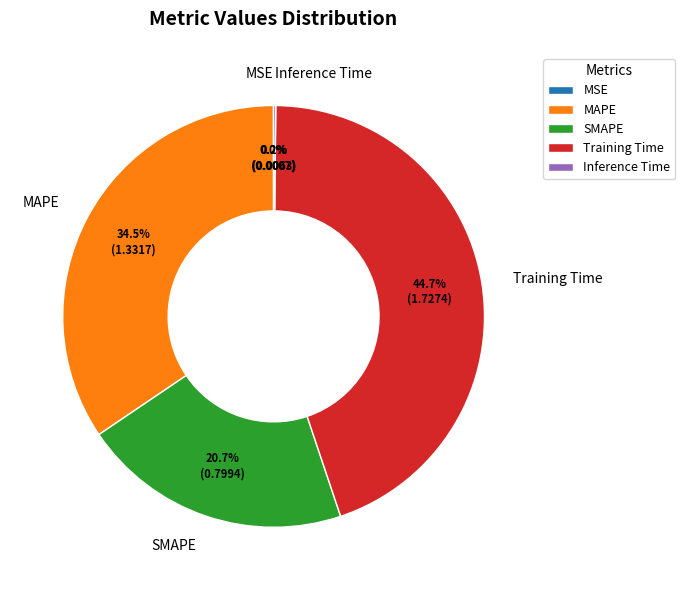

Which category has the biggest portion of the pie?

Training Time